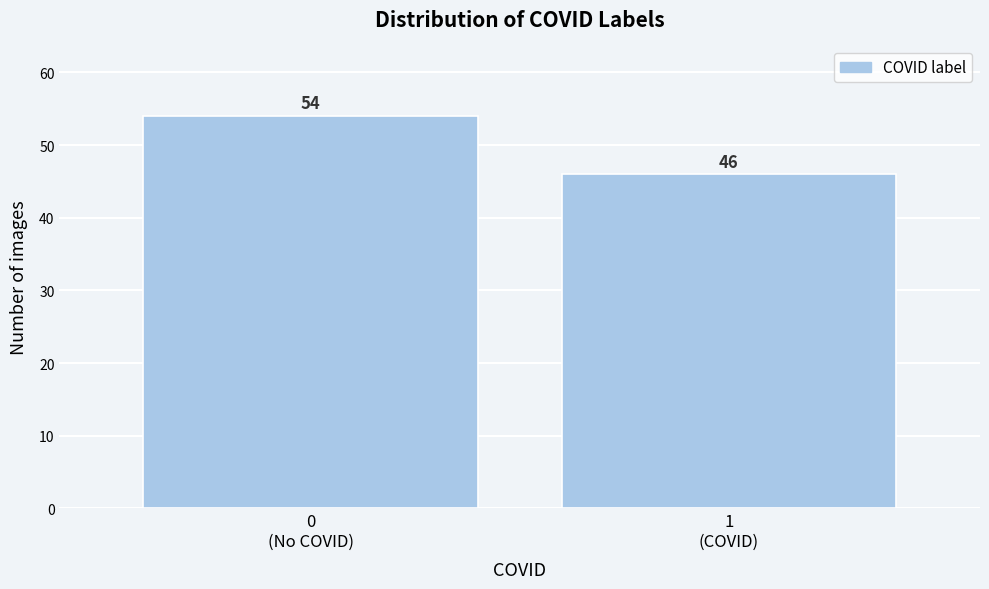

Reading left to right, what are all the values shown in this chart?

54	46